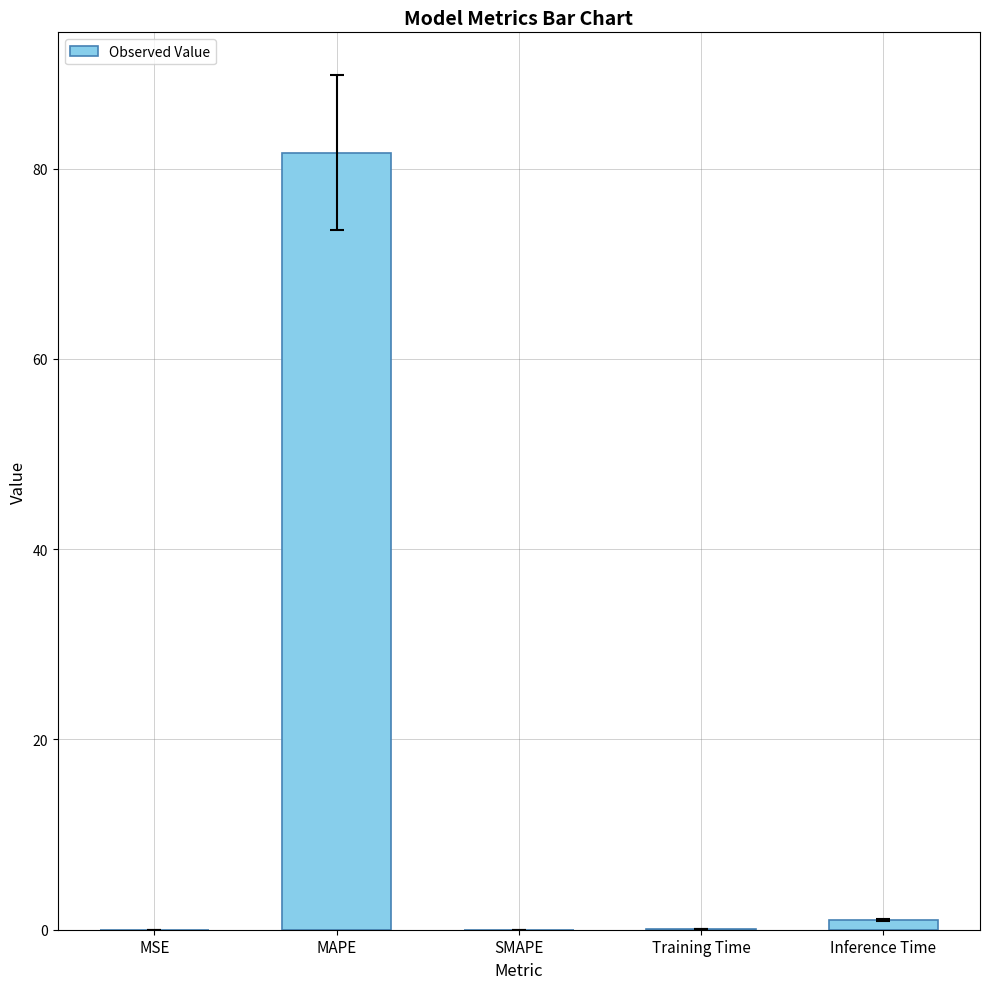

The chart shows a value of 136.2 at MAPE. True or false?

False